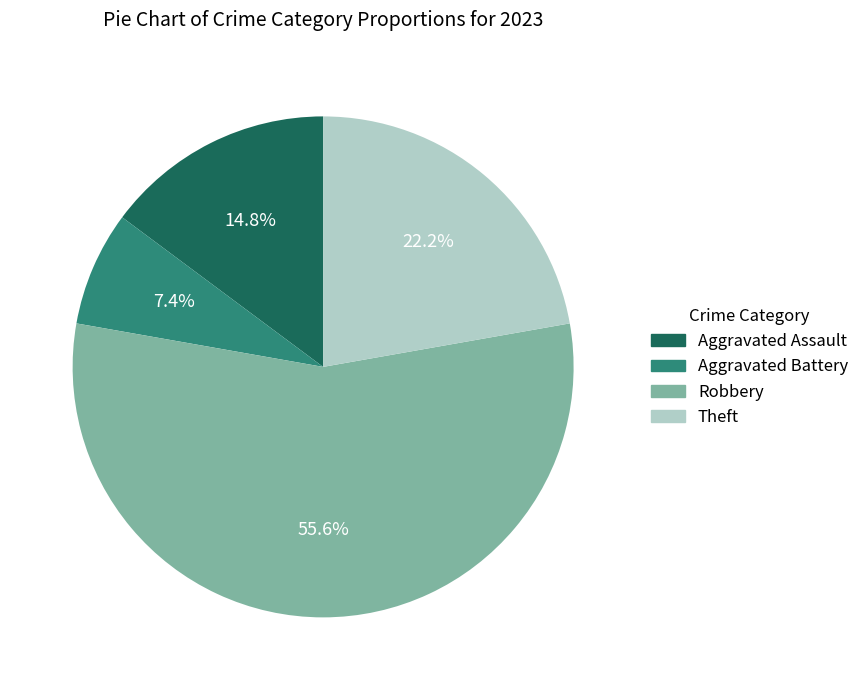

Approximately how many times larger is the value at Theft compared to Aggravated Battery?

3.0